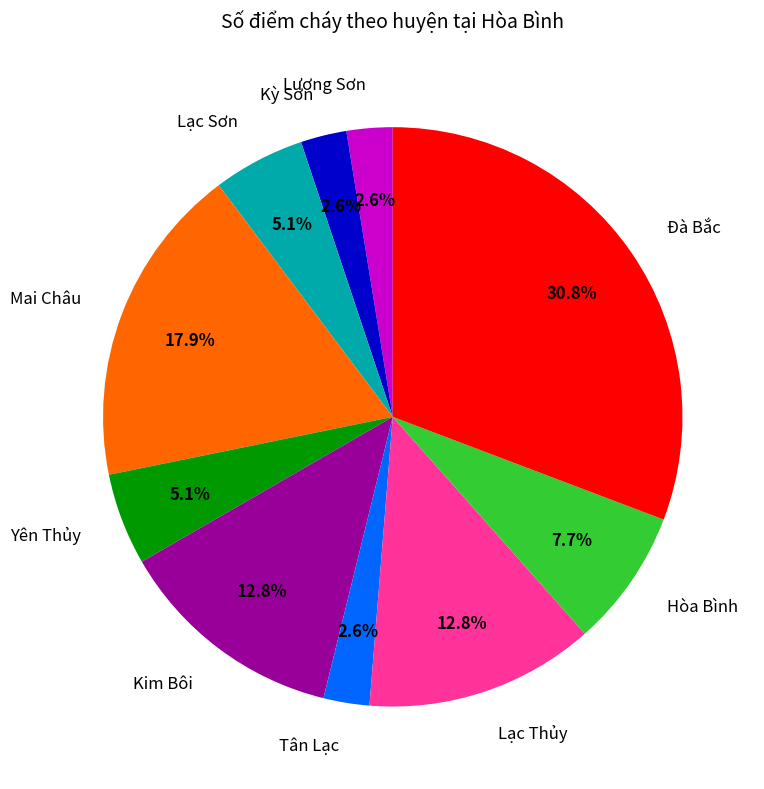

What percentage is NOT represented by Kỳ Sơn?

97.4%